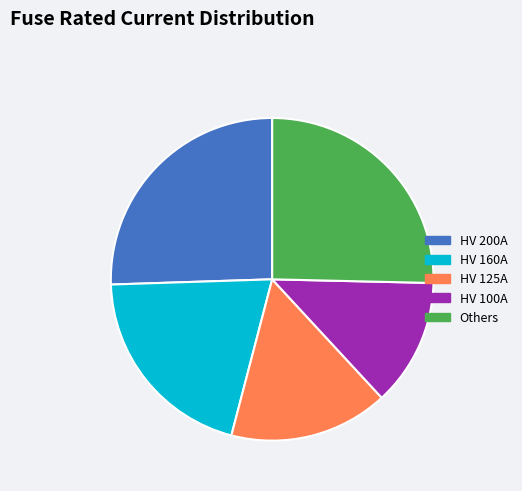

Is the sum of HV 125A and HV 160A greater than half?

No